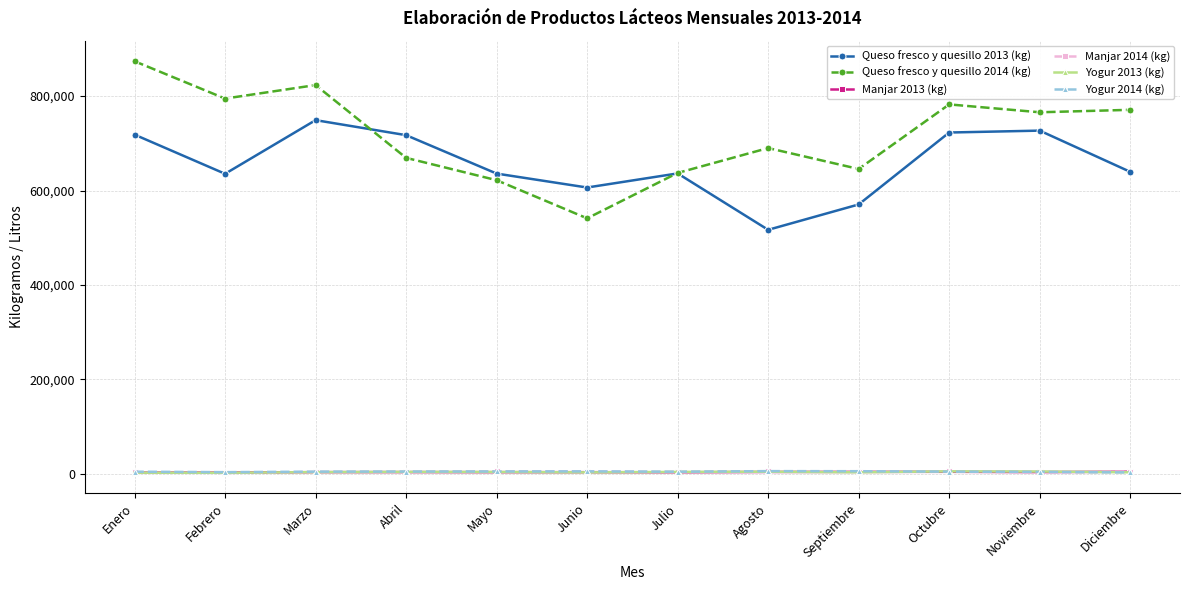

What position from the left is Enero?

1